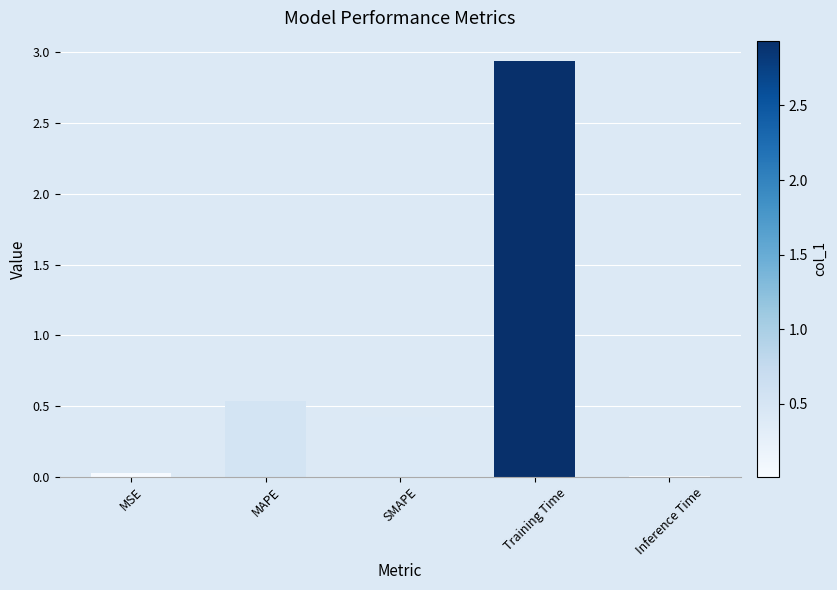

Are the bars horizontal?

No